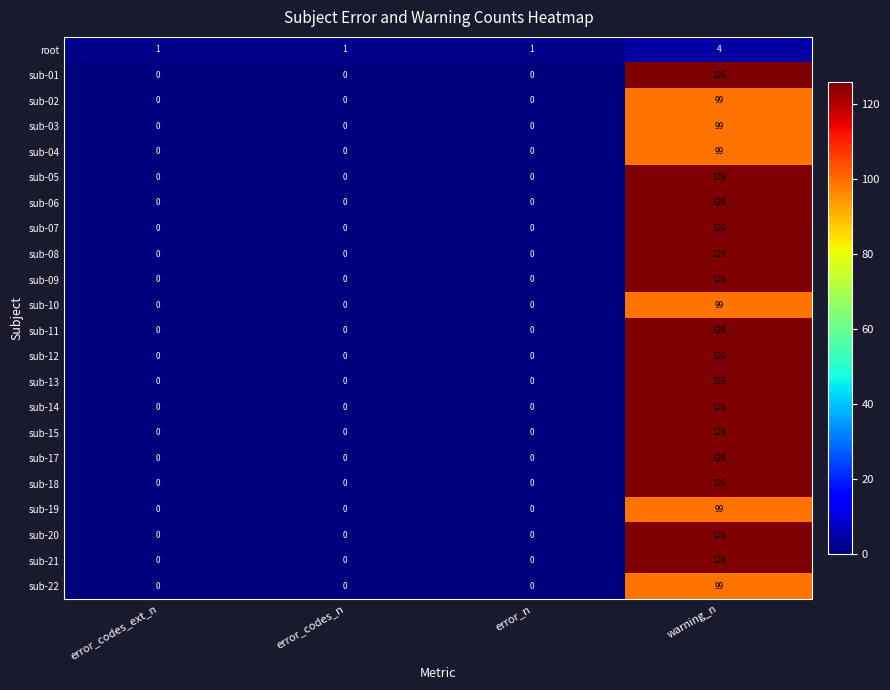

Is the value of sub-05 at error_n greater than the value of sub-04 at warning_n?

No